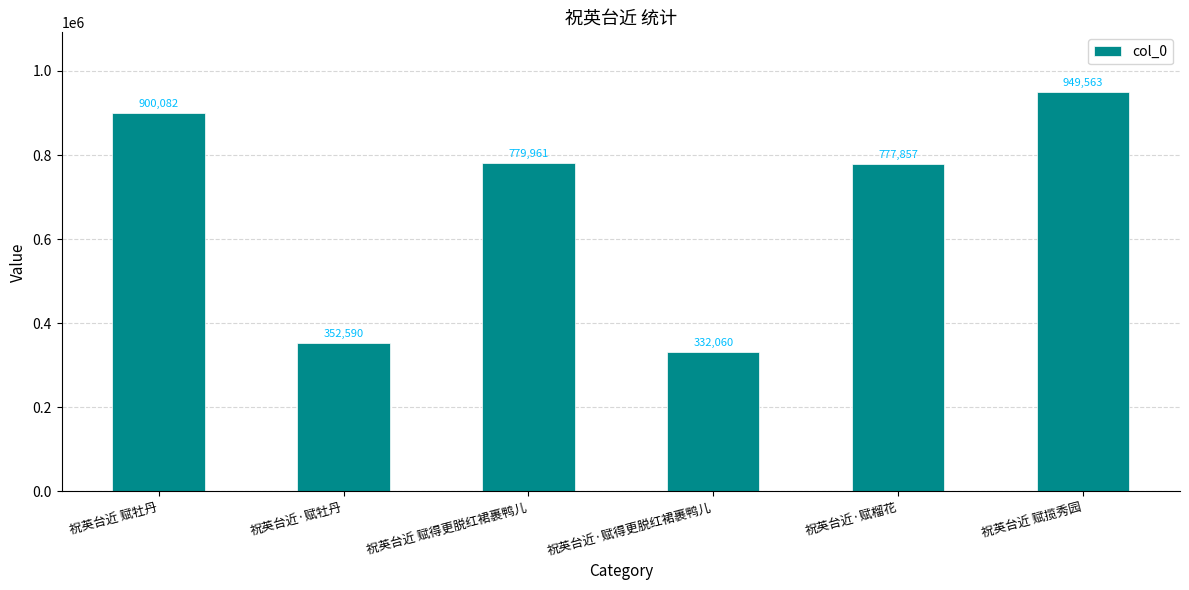

List the labels in order of value, smallest first.

祝英台近·赋得更脱红裙裹鸭儿, 祝英台近·赋牡丹, 祝英台近·赋榴花, 祝英台近 赋得更脱红裙裹鸭儿, 祝英台近 赋牡丹, 祝英台近 赋揽秀园